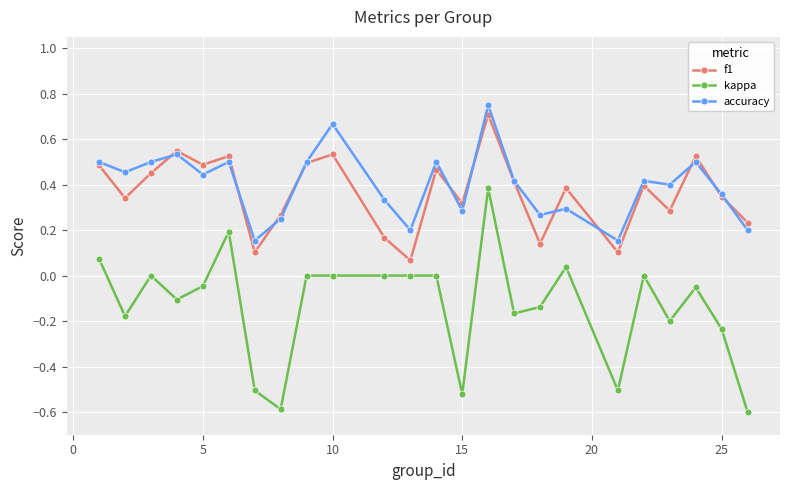

How many interior local valleys does the f1 series have?

8